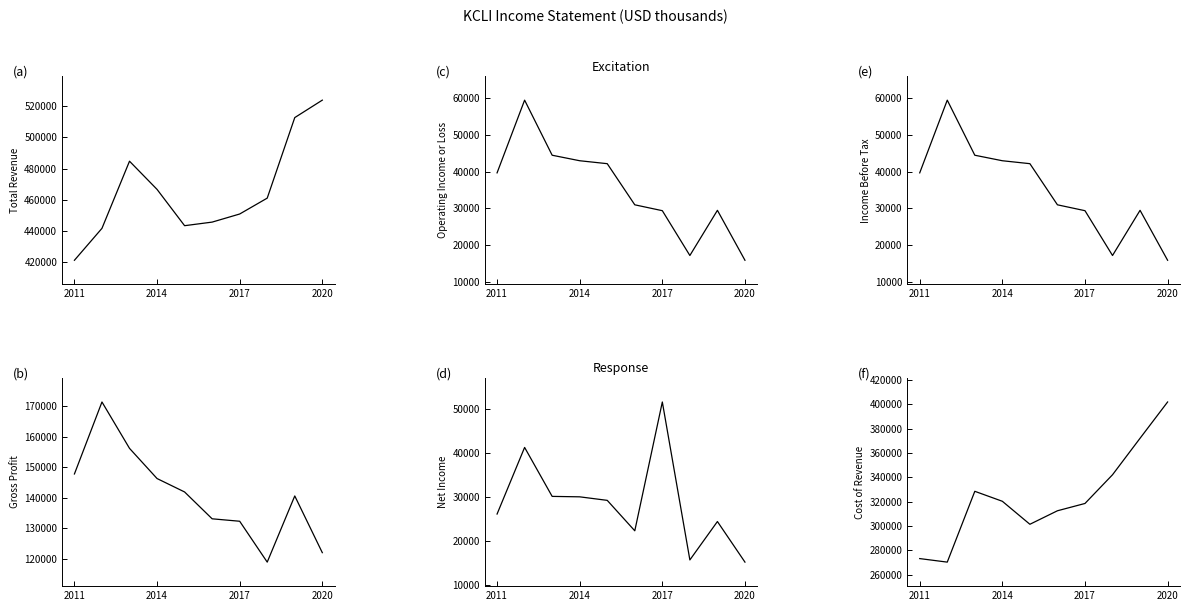

Reading right to left, what are all the values shown in this chart?

Total Revenue: 523900	512700	461000	450800	445600	443300	466600	484700	441600	421100
Operating Income or Loss: 15900	29500	17200	29400	31000	42200	43000	44500	59500	39700
Income Before Tax: 15900	29500	17200	29400	31000	42200	43000	44500	59500	39700
Gross Profit: 122000	140600	118900	132300	133100	141900	146300	156200	171400	147800
Net Income: 15200	24400	15700	51500	22300	29200	30000	30100	41200	26100
Cost of Revenue: 401900	372100	342100	318500	312500	301400	320300	328500	270300	273200